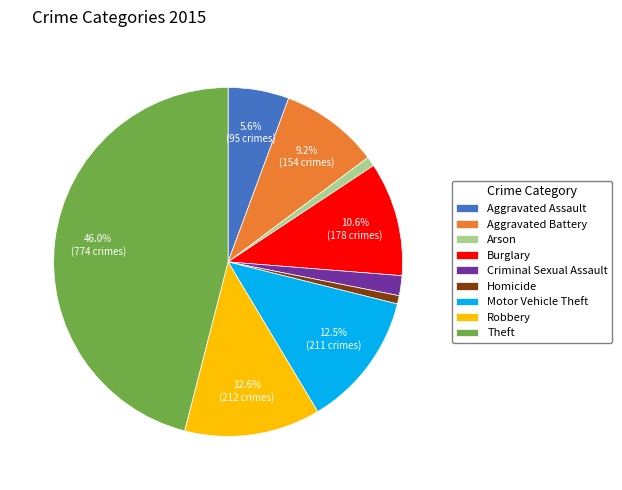

To the nearest percent, what is the combined percentage of Robbery and Criminal Sexual Assault?

14%